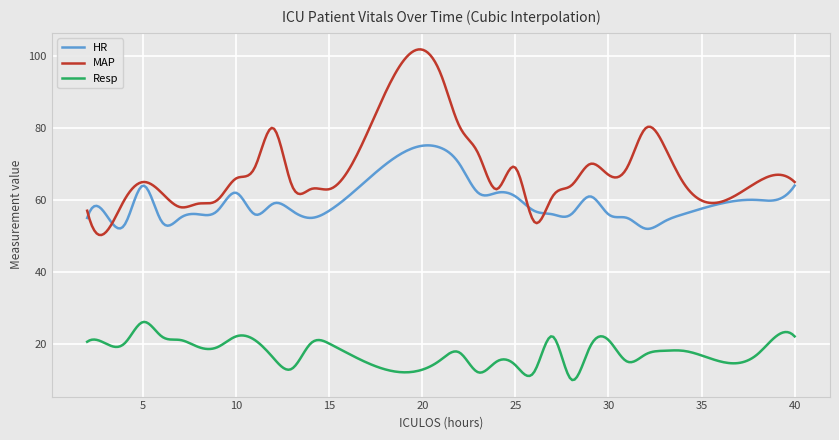

What is the difference between the maximum and minimum values in the Resp series?

16.2